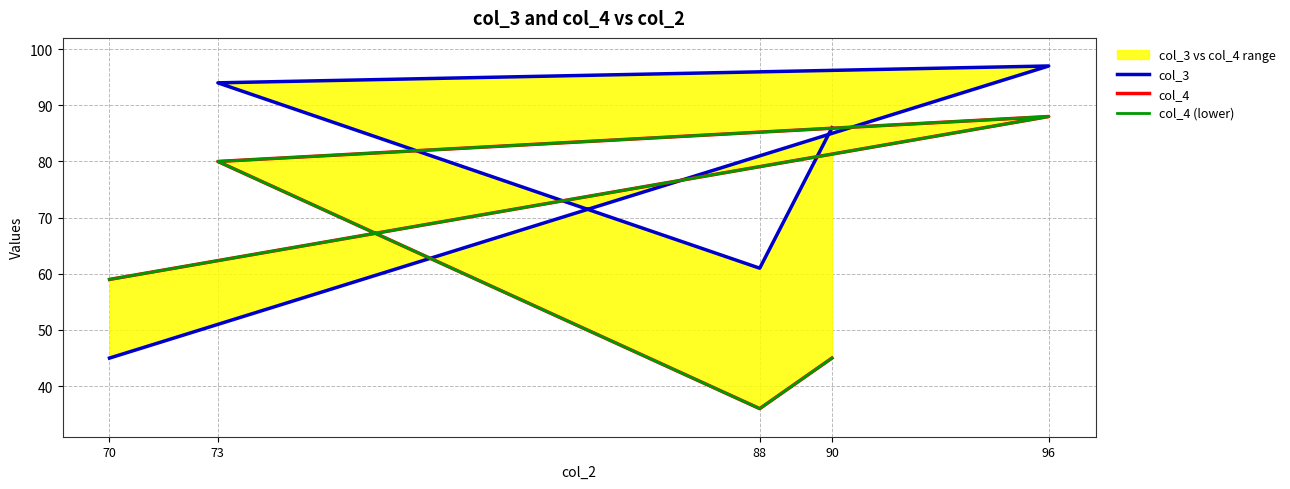

True or false: col_4 (lower) and col_4 intersect in this chart.

False